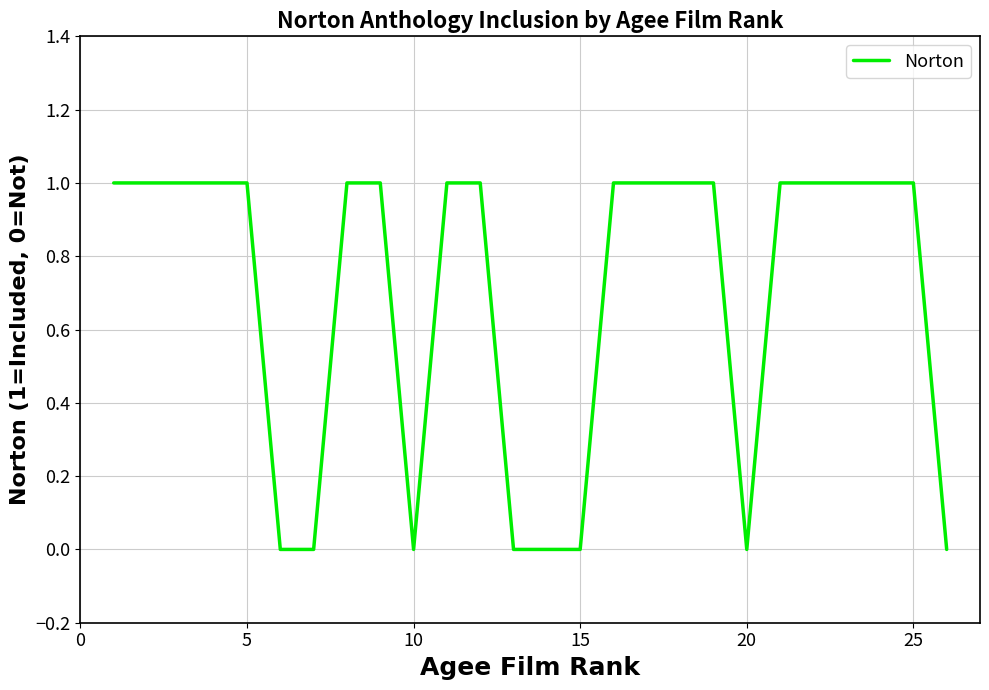

How many lines are shown in the chart?

1